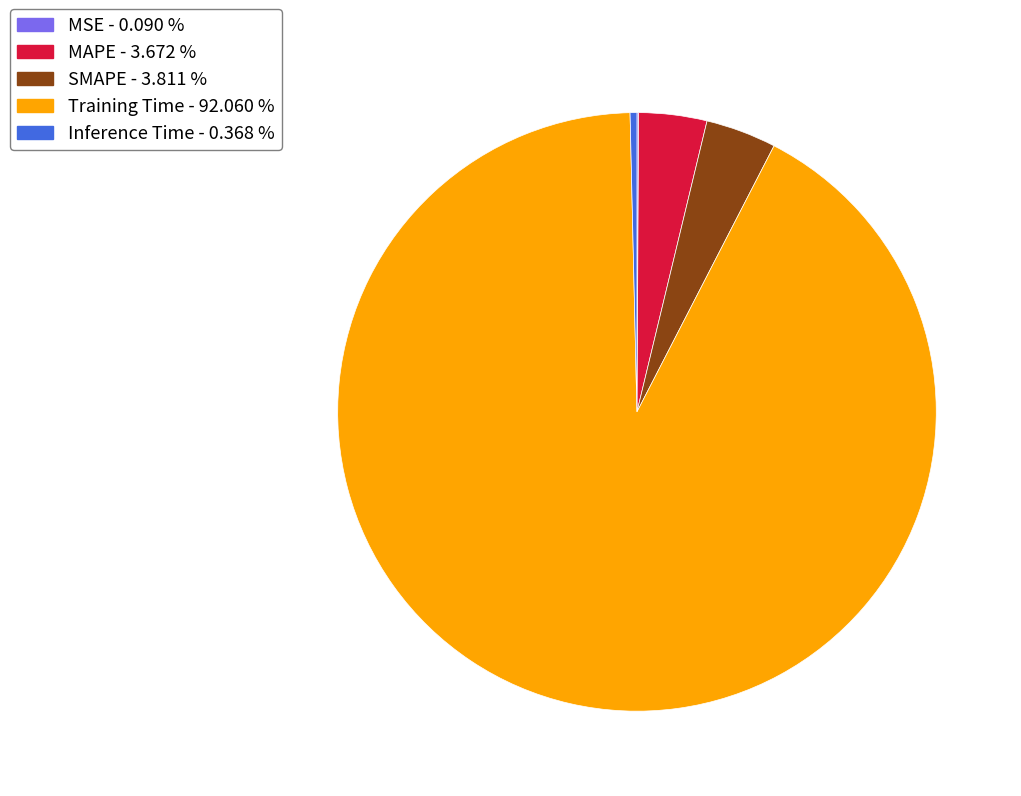

Between Training Time and SMAPE, which is larger?

Training Time